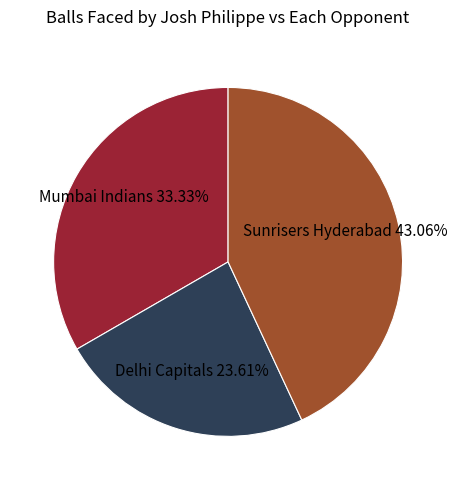

Which category has the biggest portion of the pie?

Sunrisers Hyderabad